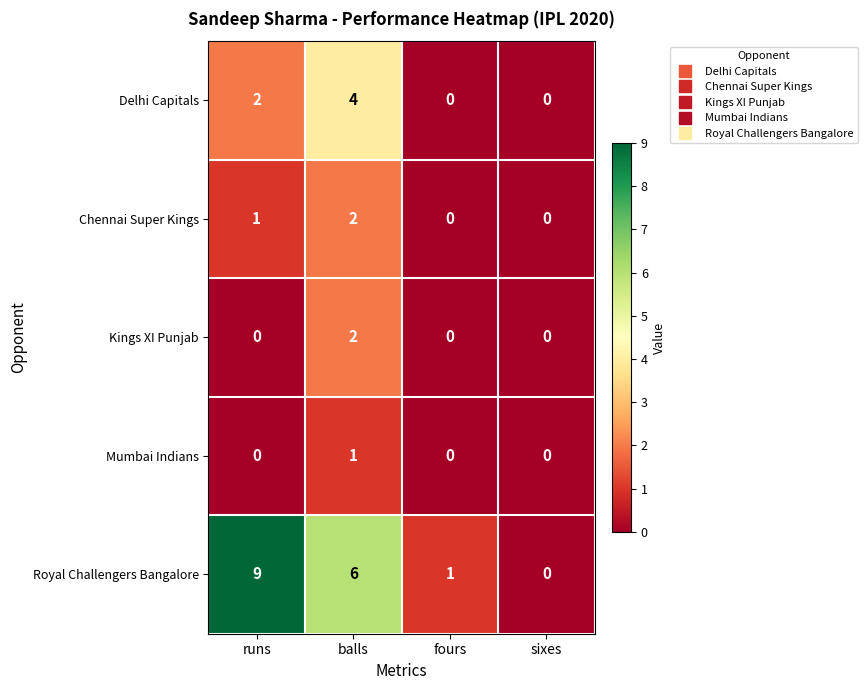

Which series has the largest total across all categories?

Royal Challengers Bangalore